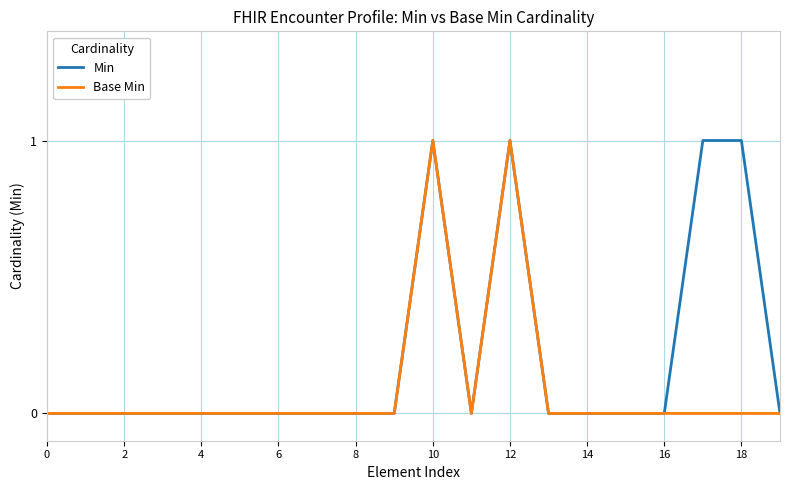

What is the difference between the second highest and second lowest values in the Min series?

1